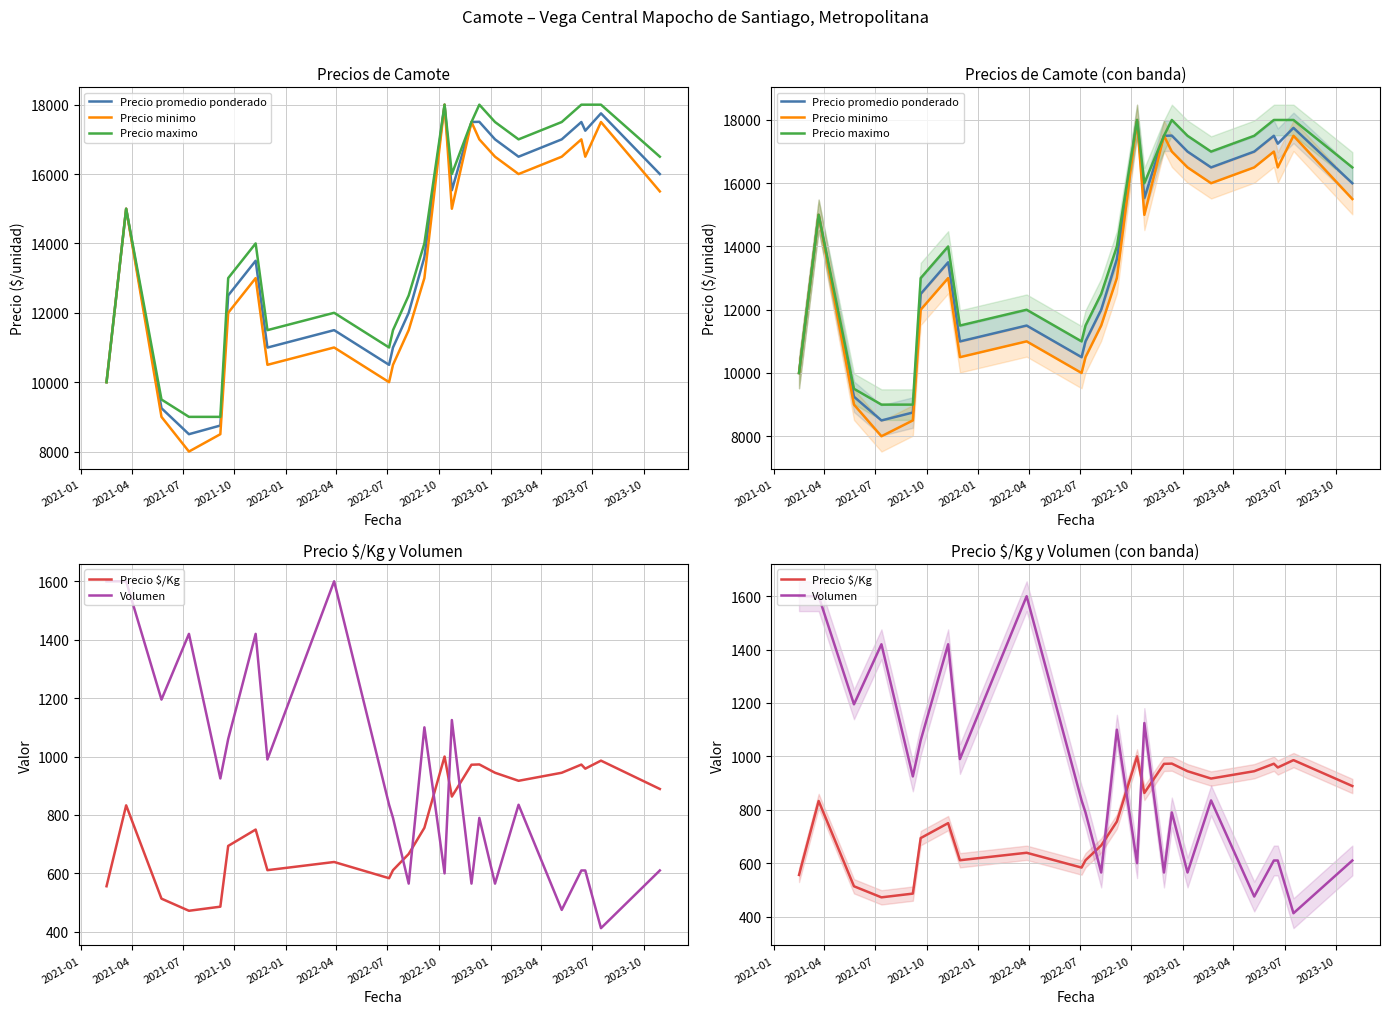

Does the chart have visible grid lines?

Yes